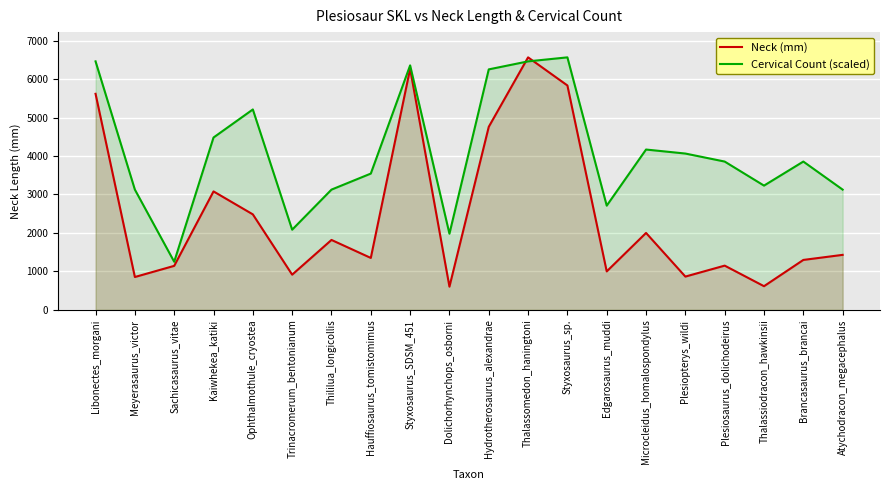

Is the value of Neck (mm) at Meyerasaurus_victor greater than the value of Cervical Count (scaled) at Libonectes_morgani?

No